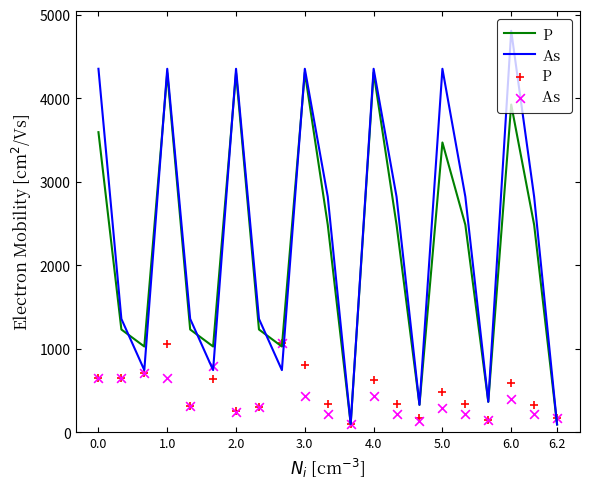

At how many categories does at least one series exceed 1068?

14